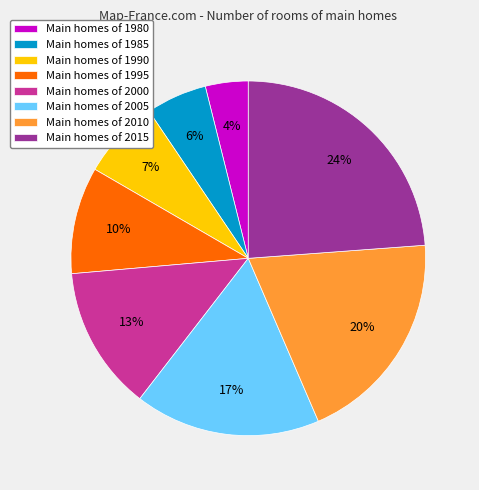

How many segments does this pie chart have?

8